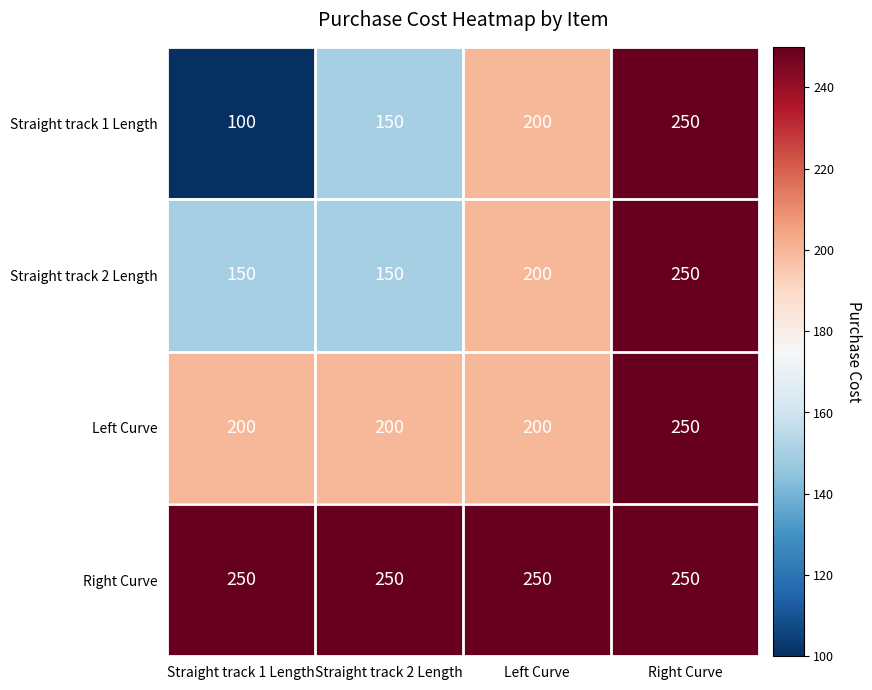

Count the number of categories in the chart.

4